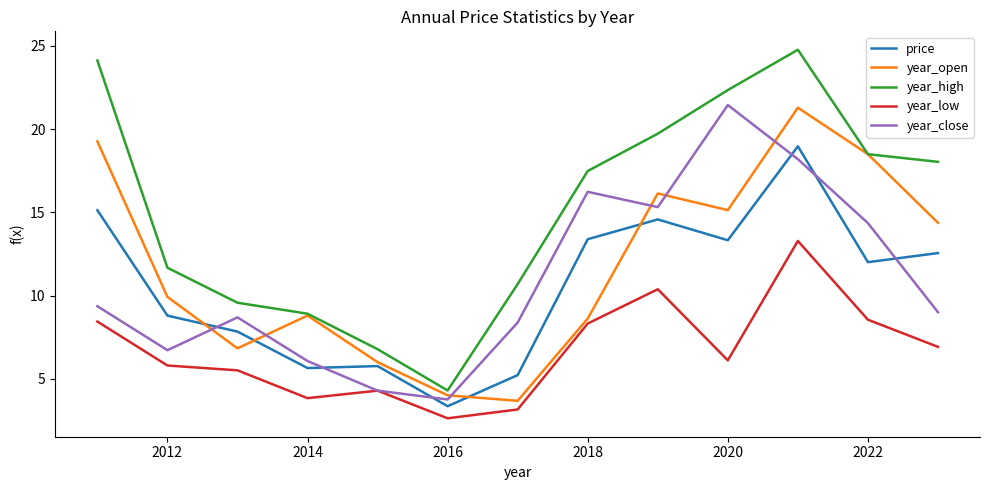

How many distinct data groups are displayed?

5